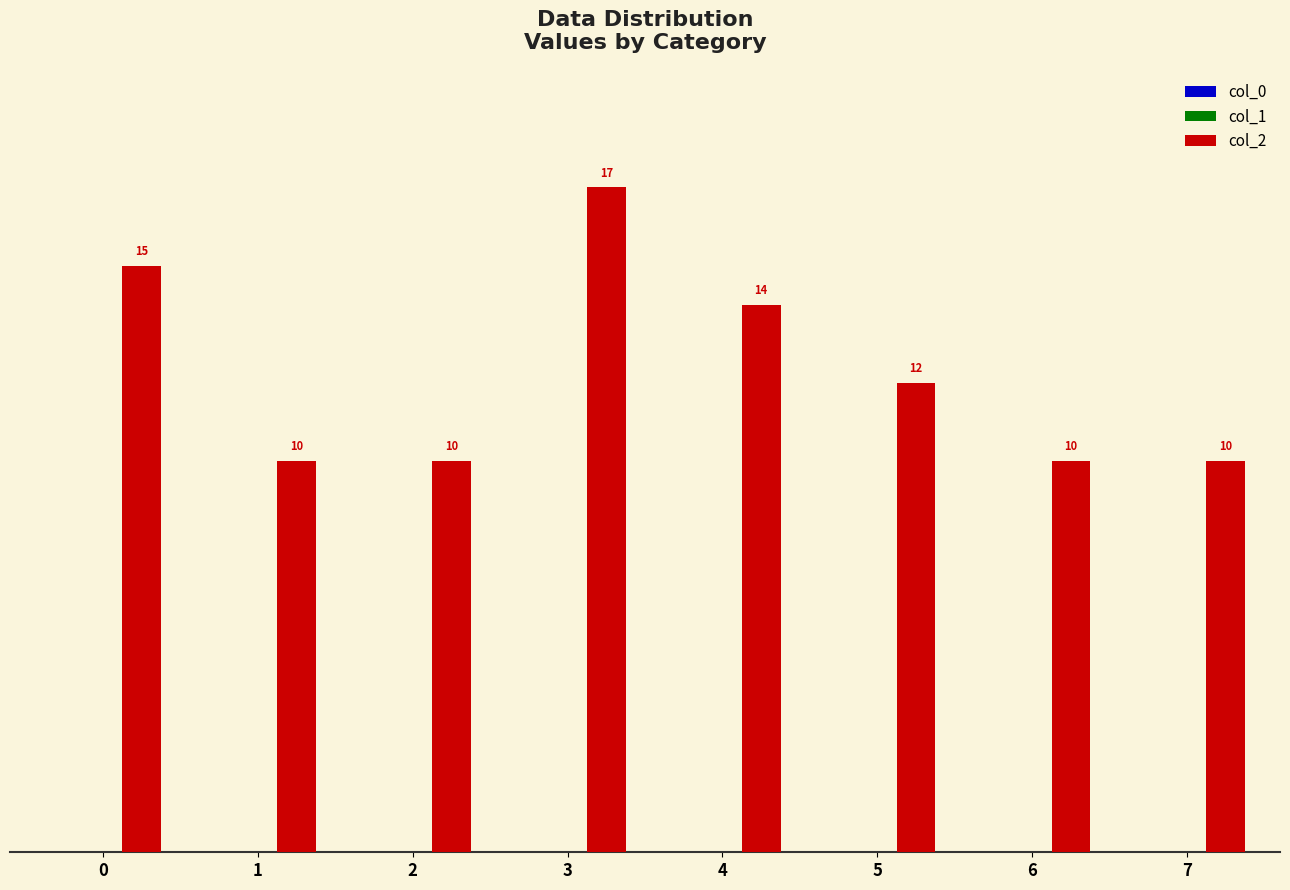

Is it true that the value at 5 is 12?

True